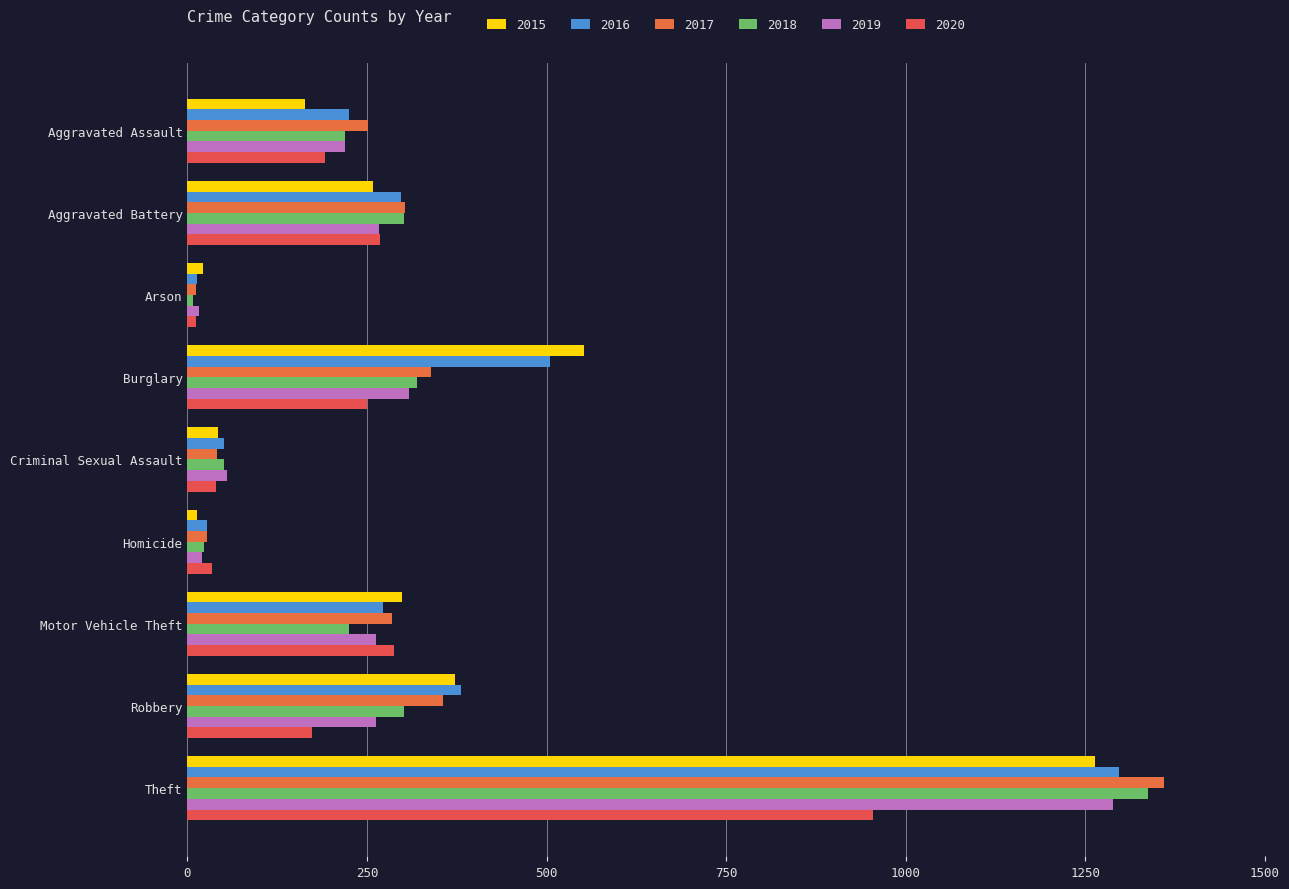

Where is 2018 nearest to the value 672?

Burglary